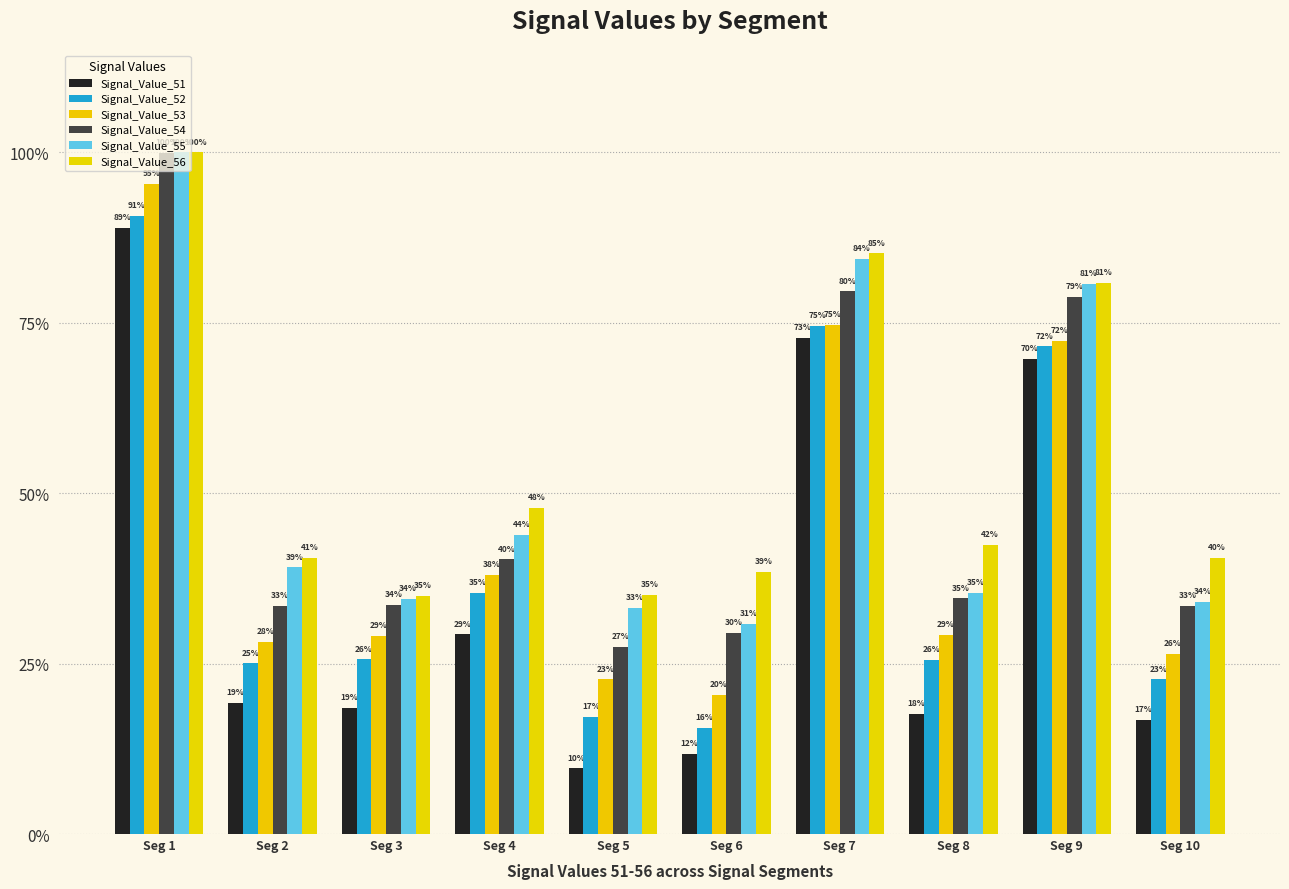

What is the value of the Signal_Value_52 bar at the 5th from the left?

0.2